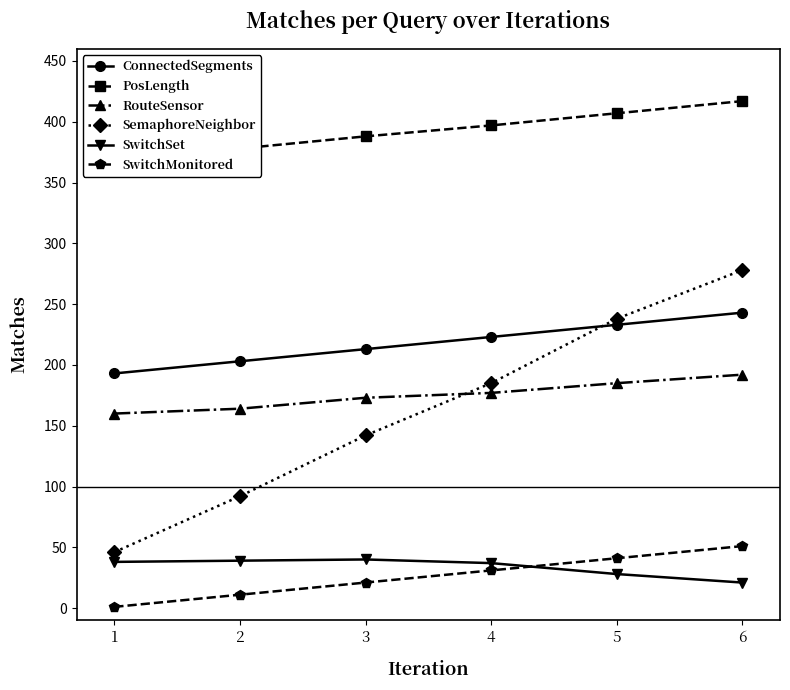

Reading left to right, list all the values displayed in this chart.

ConnectedSegments: 1=193	2=203	3=213	4=223	5=233	6=243
PosLength: 1=368	2=378	3=388	4=397	5=407	6=417
RouteSensor: 1=160	2=164	3=173	4=177	5=185	6=192
SemaphoreNeighbor: 1=46	2=92	3=142	4=185	5=238	6=278
SwitchSet: 1=38	2=39	3=40	4=37	5=28	6=21
SwitchMonitored: 1=1	2=11	3=21	4=31	5=41	6=51